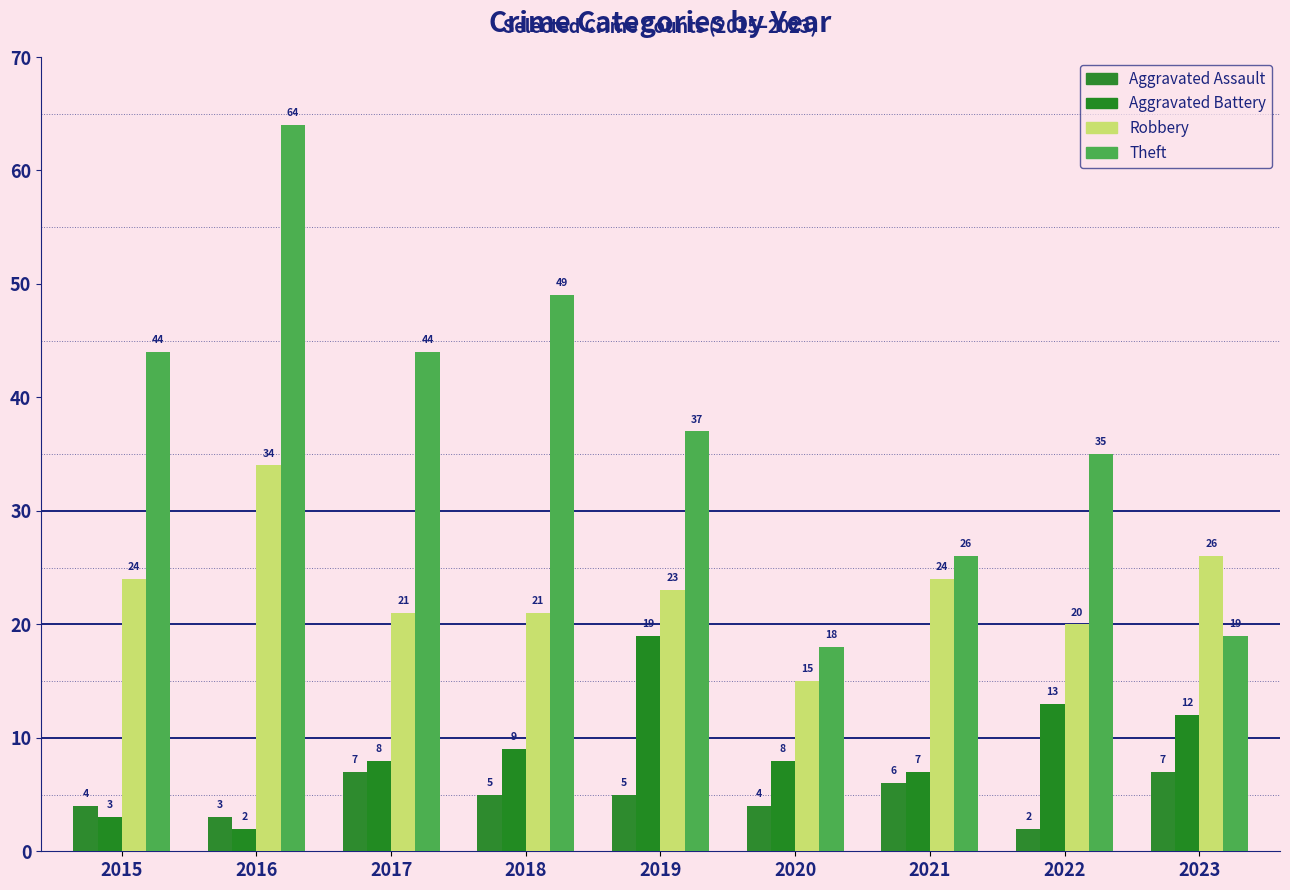

What is the difference between the highest and lowest values at 2022?

33